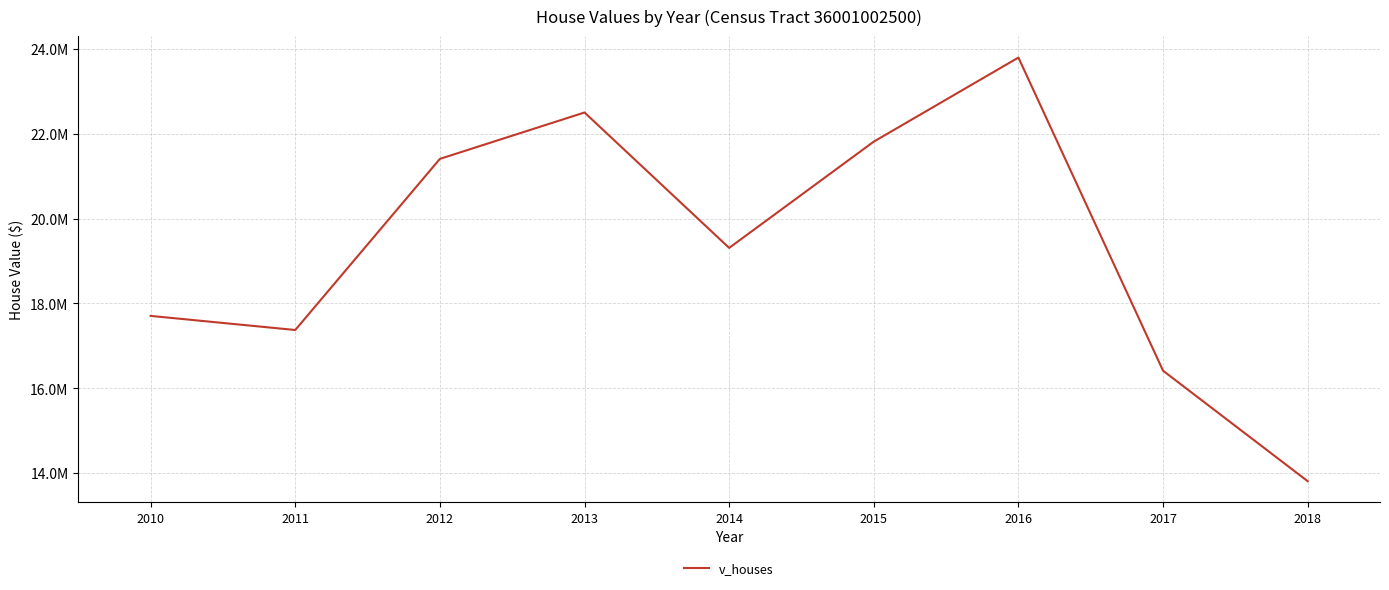

The chart shows a value of 38255983 at 2013. True or false?

False